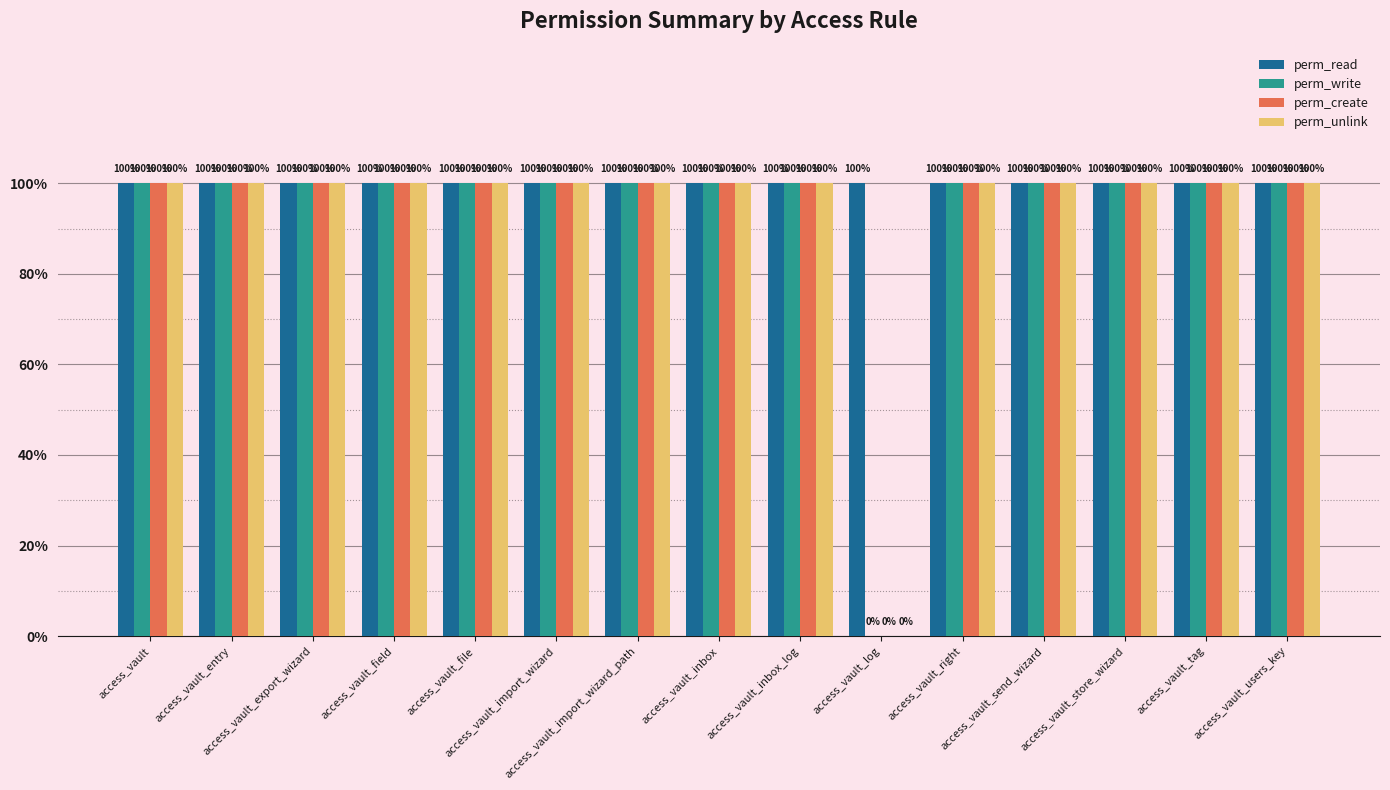

List the labels in order of perm_read value, smallest first.

access_vault, access_vault_entry, access_vault_export_wizard, access_vault_field, access_vault_file, access_vault_import_wizard, access_vault_import_wizard_path, access_vault_inbox, access_vault_inbox_log, access_vault_log, access_vault_right, access_vault_send_wizard, access_vault_store_wizard, access_vault_tag, access_vault_users_key